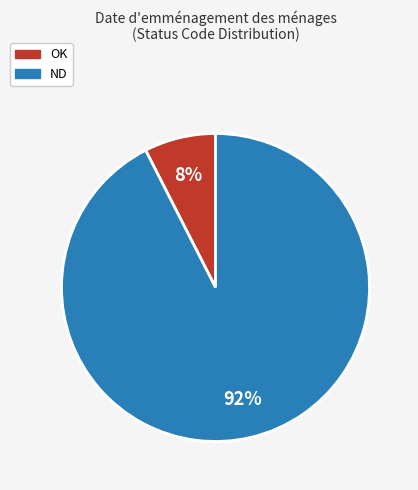

Is it true that OK is 7% of the pie?

True